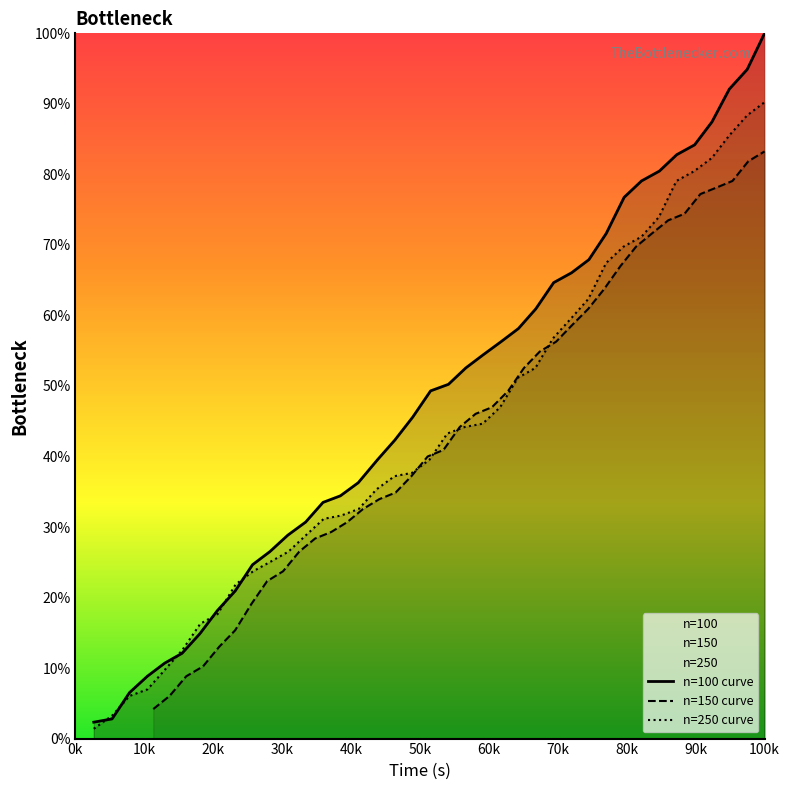

How many lines are shown in the chart?

3